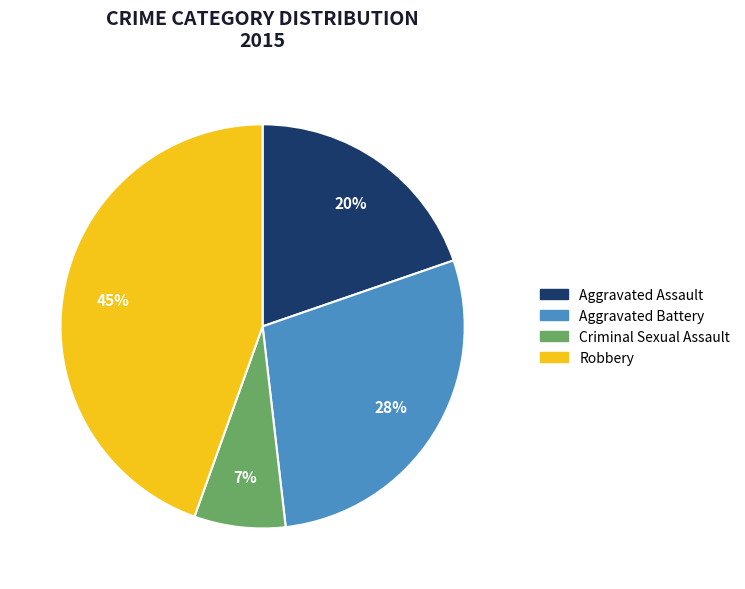

To the nearest percent, what is the combined percentage of Robbery and Criminal Sexual Assault?

52%